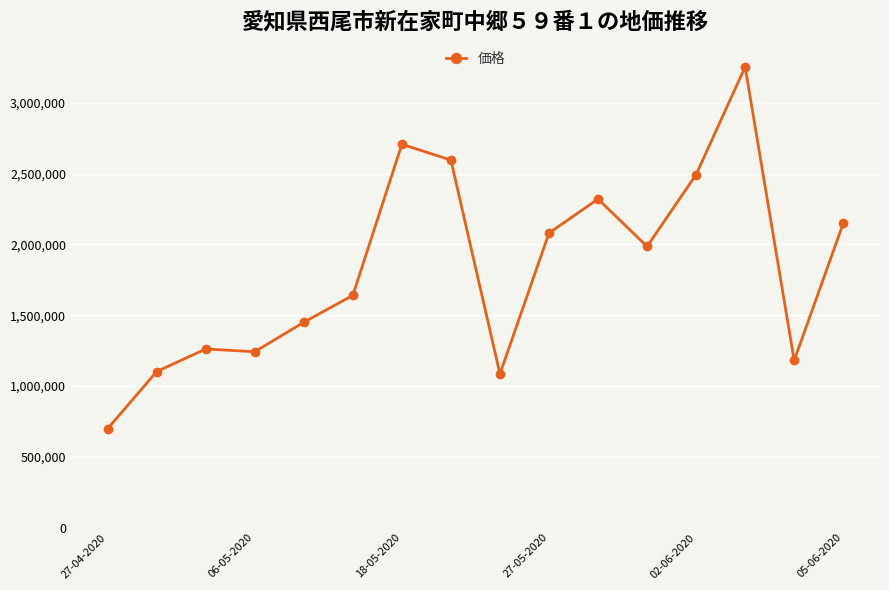

Reading left to right, extract all data points from this chart.

698000	1102000	1261000	1242000	1450000	1640000	2707000	2595000	1085000	2080000	2320000	1985000	2493000	3253000	1180000	2148000